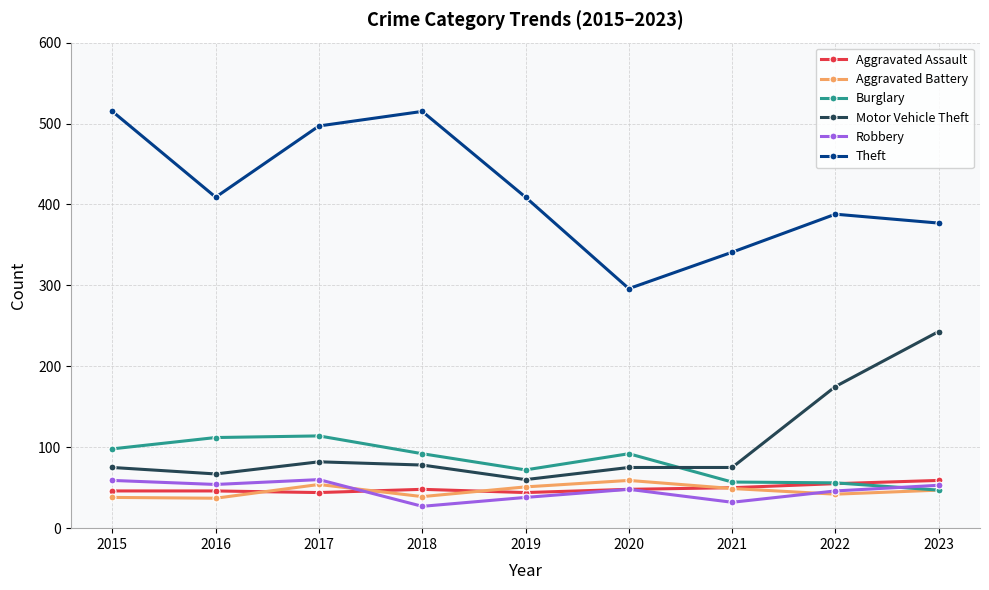

How many series are shown in this chart?

6